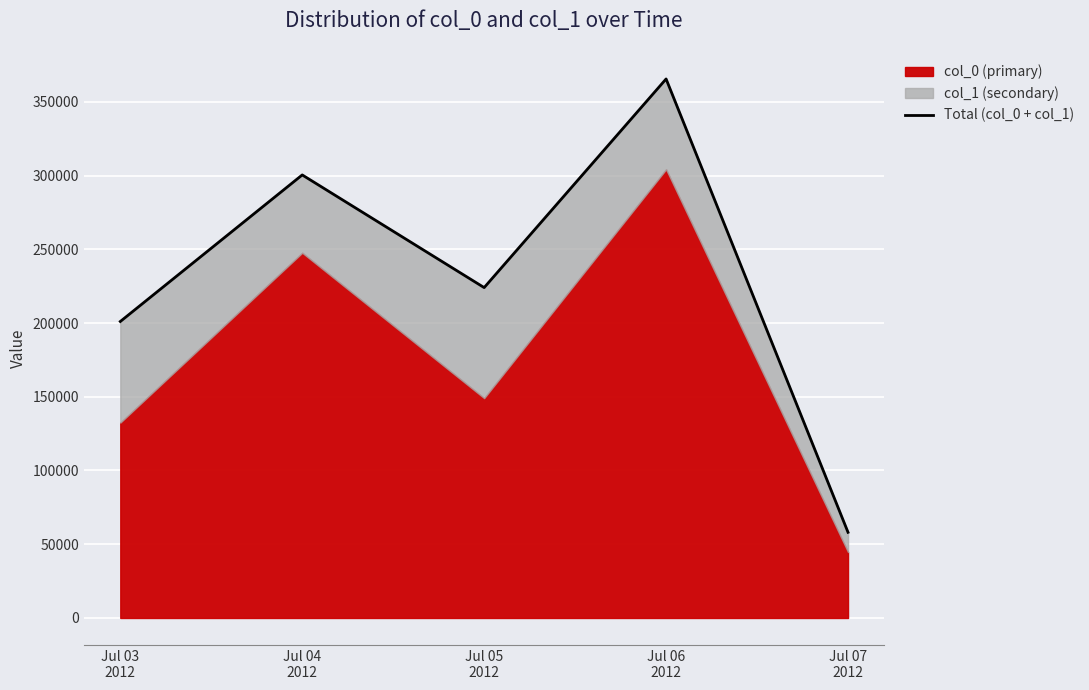

At which label does the data first exceed 224011?

Jul 04
2012